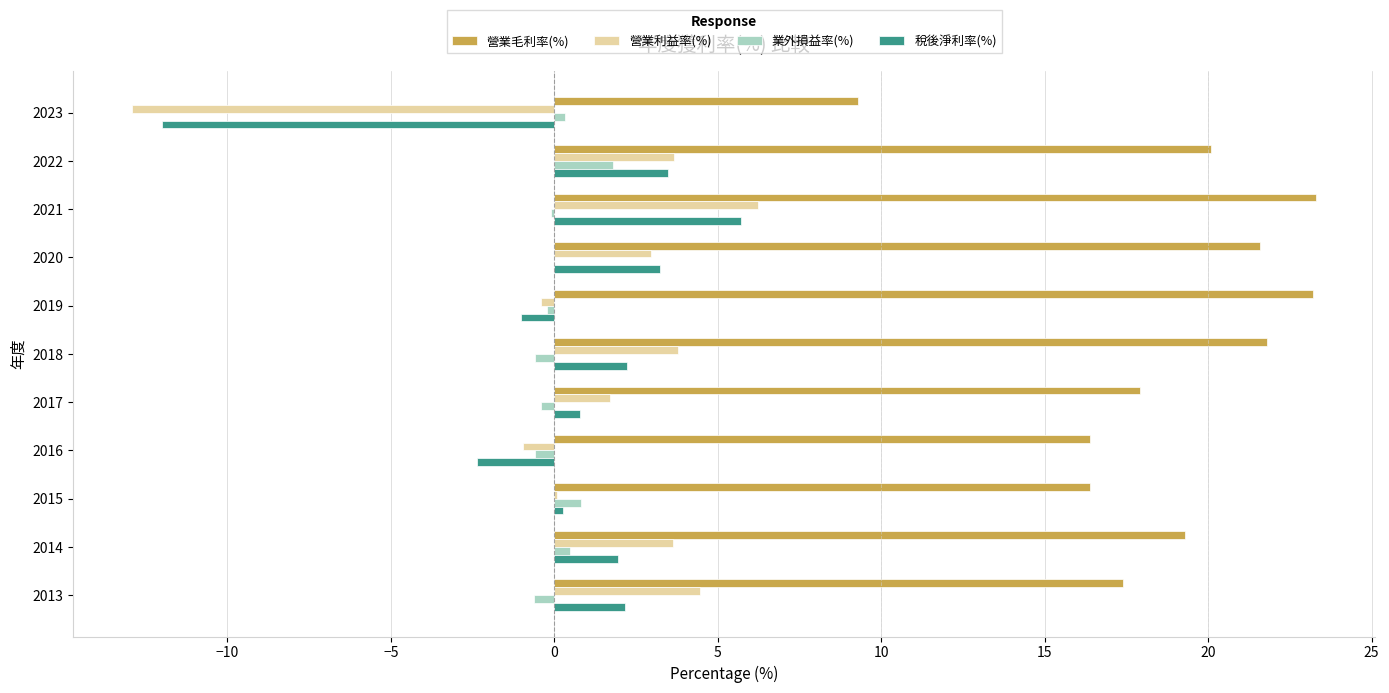

Is it true that 營業毛利率(%) equals 31.2 at 2017?

False